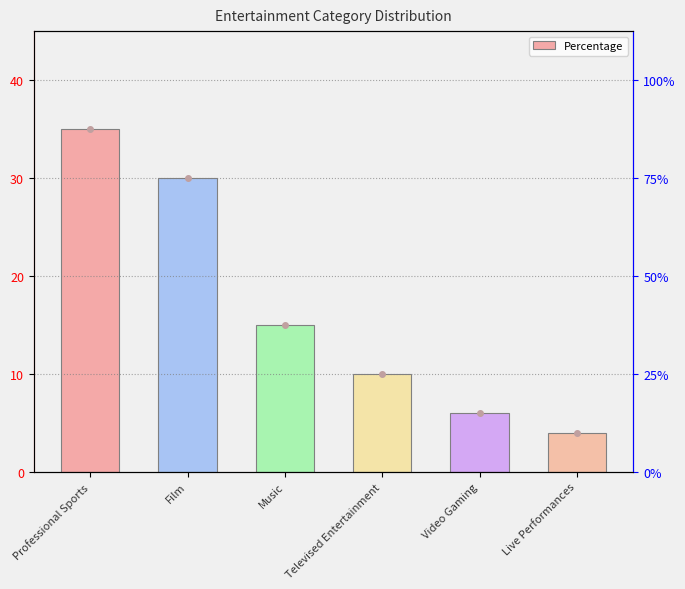

What is the difference between the second highest and second lowest values?

24